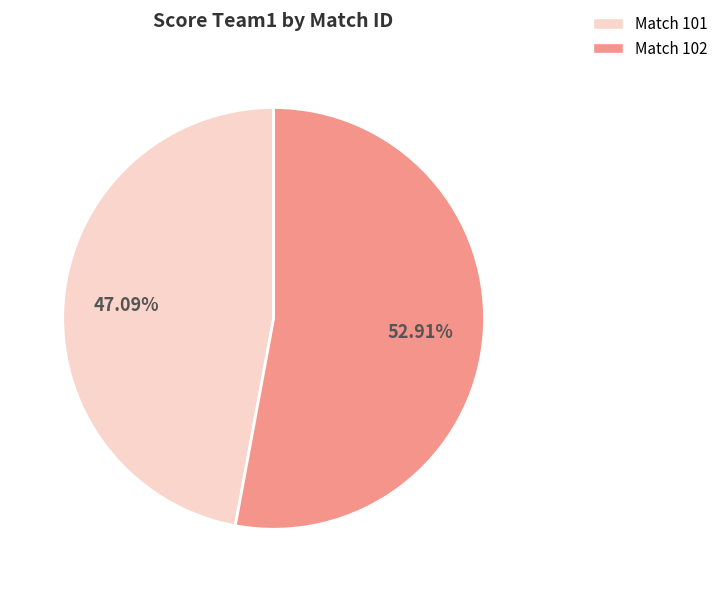

Is there any slice that represents more than half of the pie?

Yes